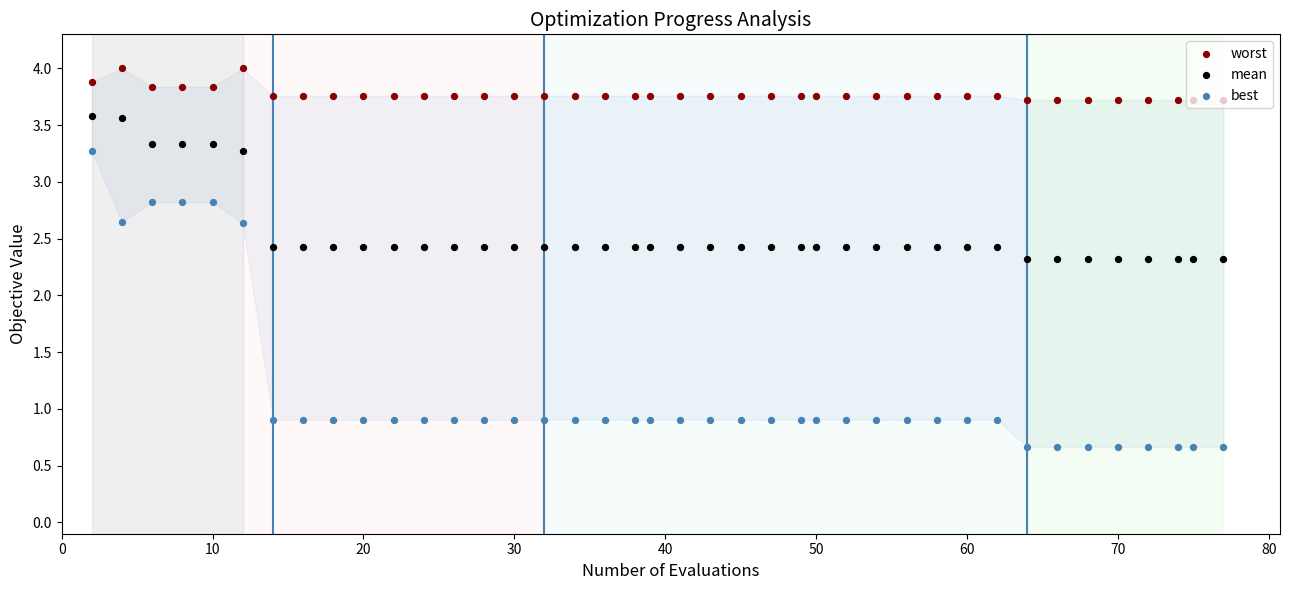

Which series has the widest spread of Y values?

best